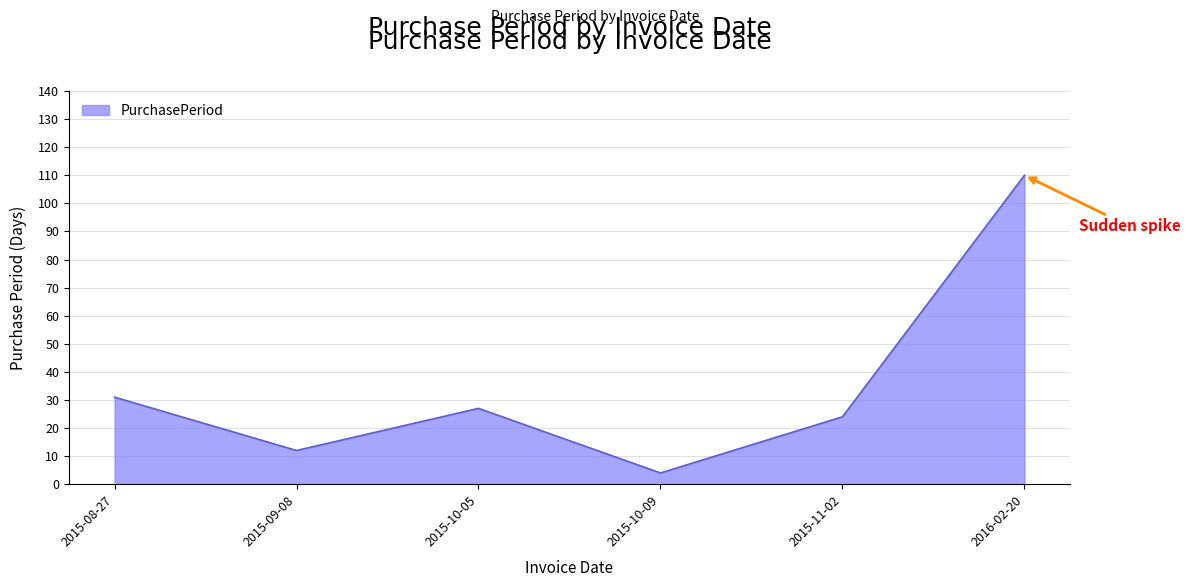

What is the average value?

35